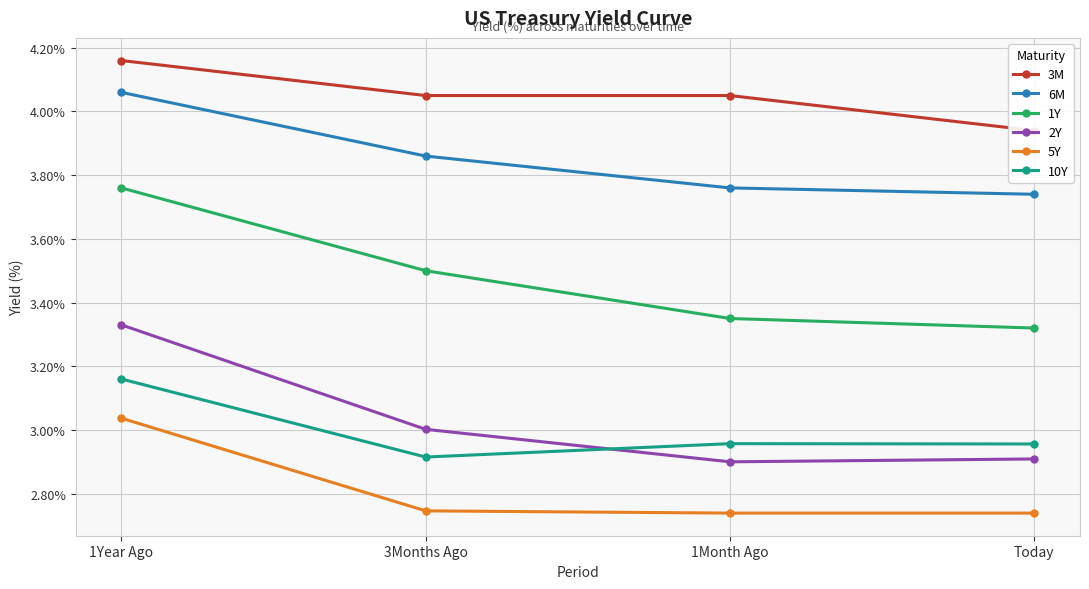

How many values in the 2Y series exceed 3?

2